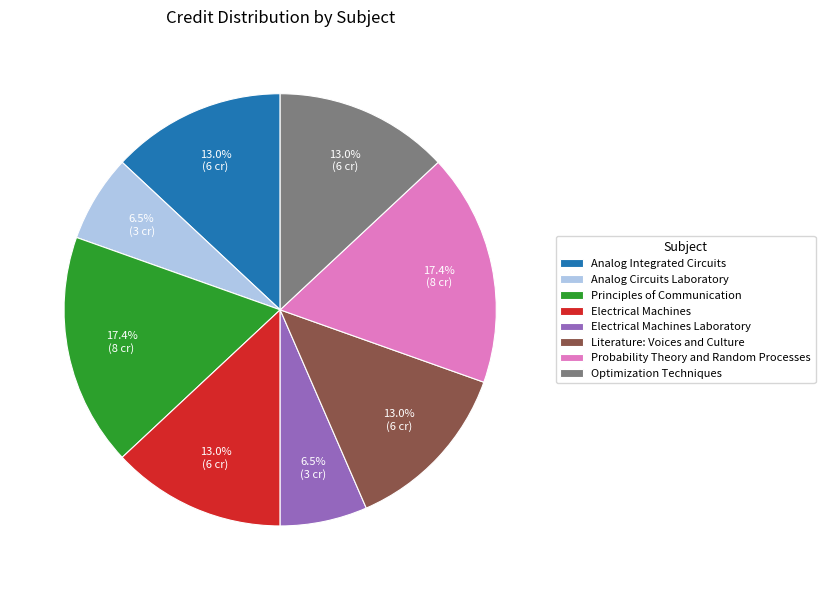

What percentage is the Optimization Techniques slice, to the nearest percent?

13%